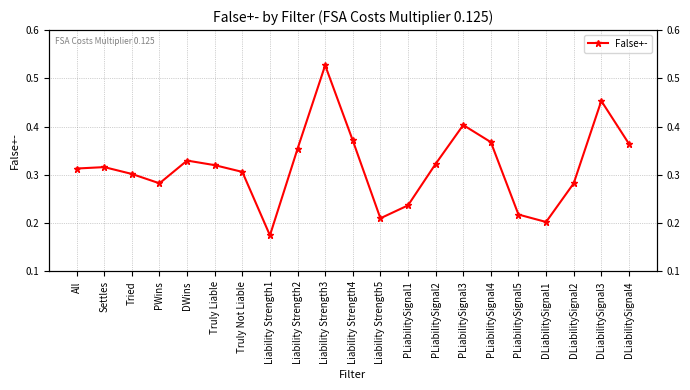

Is it true that the value at DLiabilitySignal1 is 0.3?

False